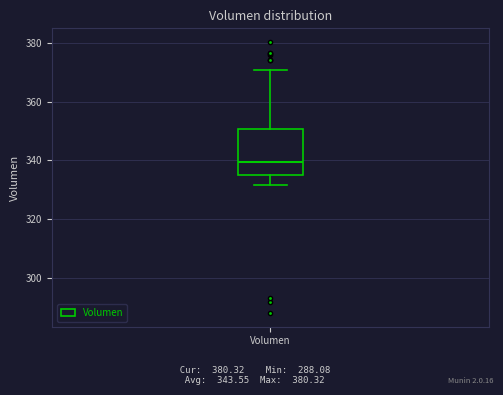

Read this box plot against the y-axis: the position of the median line, the range covered by the box, and the ends of both whiskers. The values are not printed on the chart, so give them approximately, as read against the axis.

median 340, box 336 to 350, whiskers 332 to 370